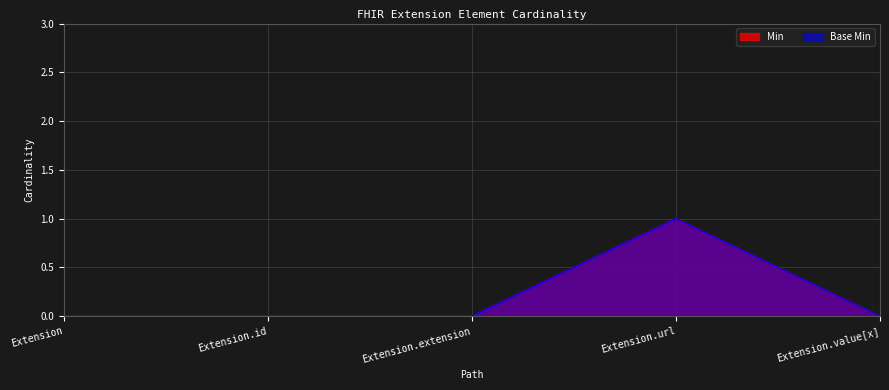

Which series has the largest range (max minus min)?

Min